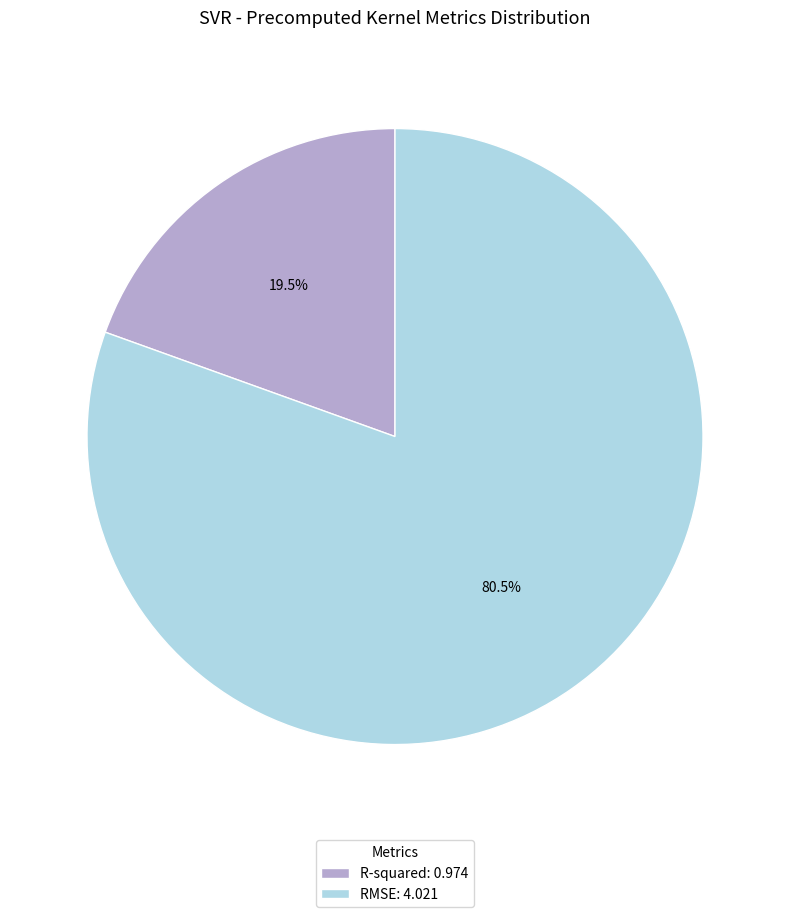

Count the number of slices in the pie.

2